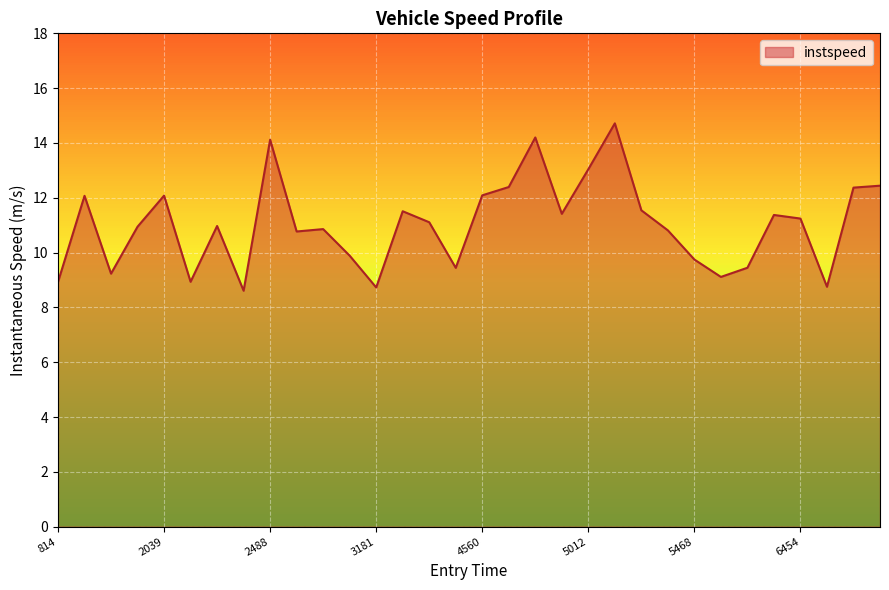

What is the smallest value displayed?

8.6